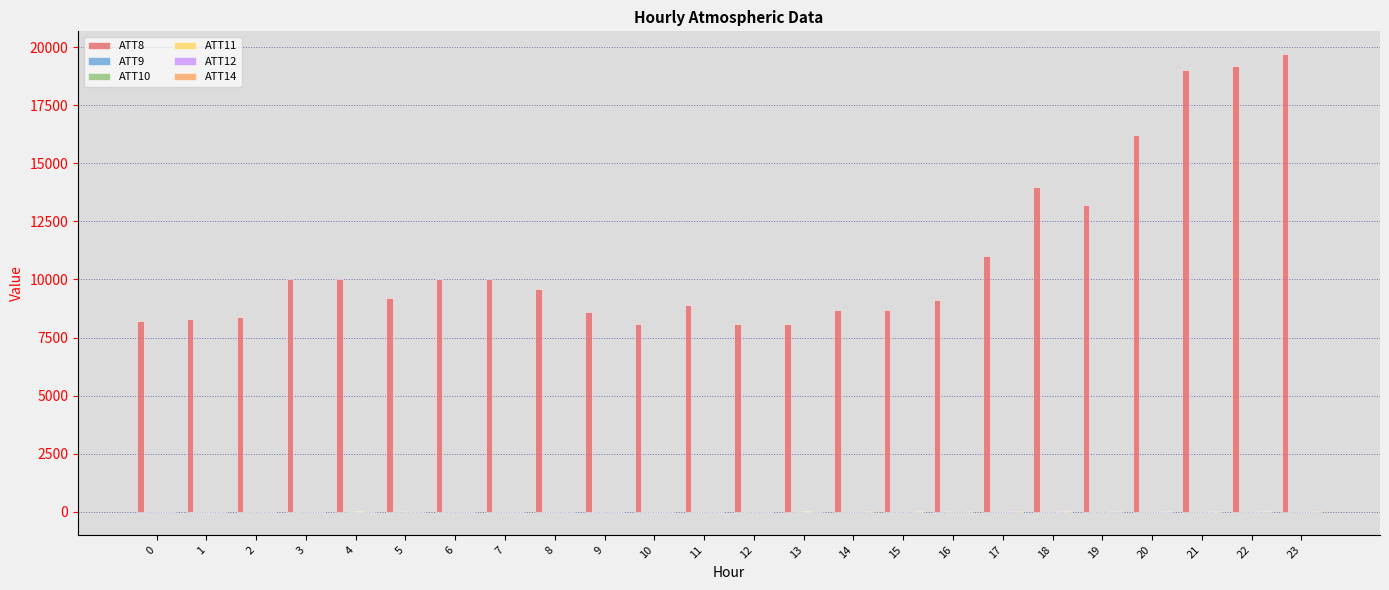

What is the greatest value displayed?

19700.0